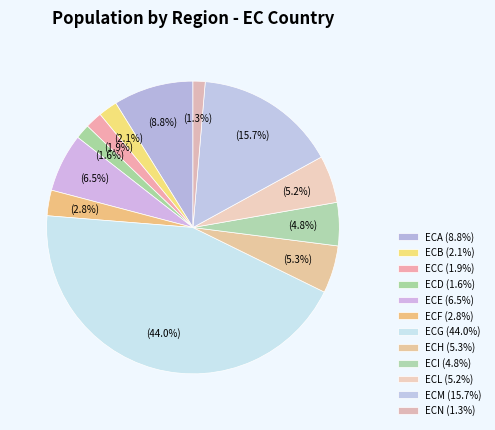

What is the change in value from ECC to ECM?

+1375210